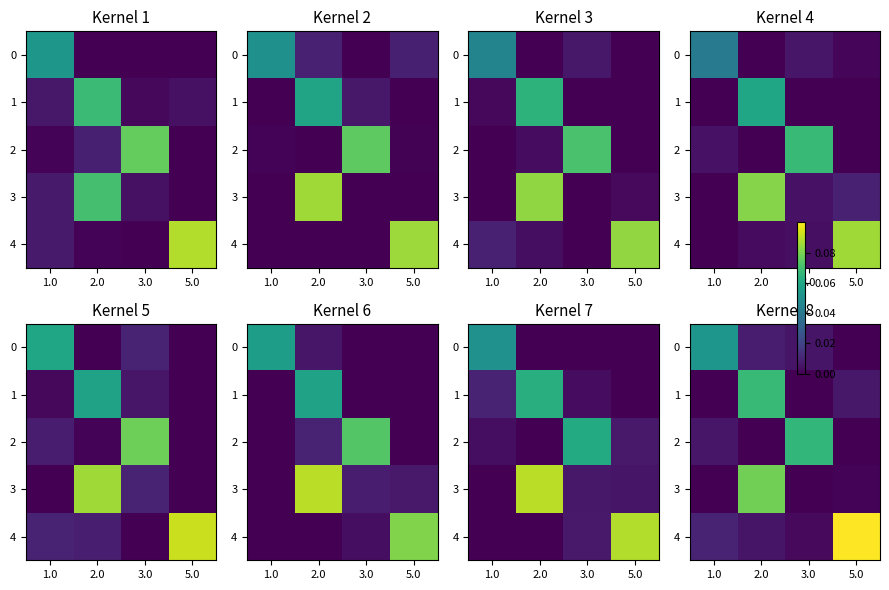

How many series are shown in this chart?

5